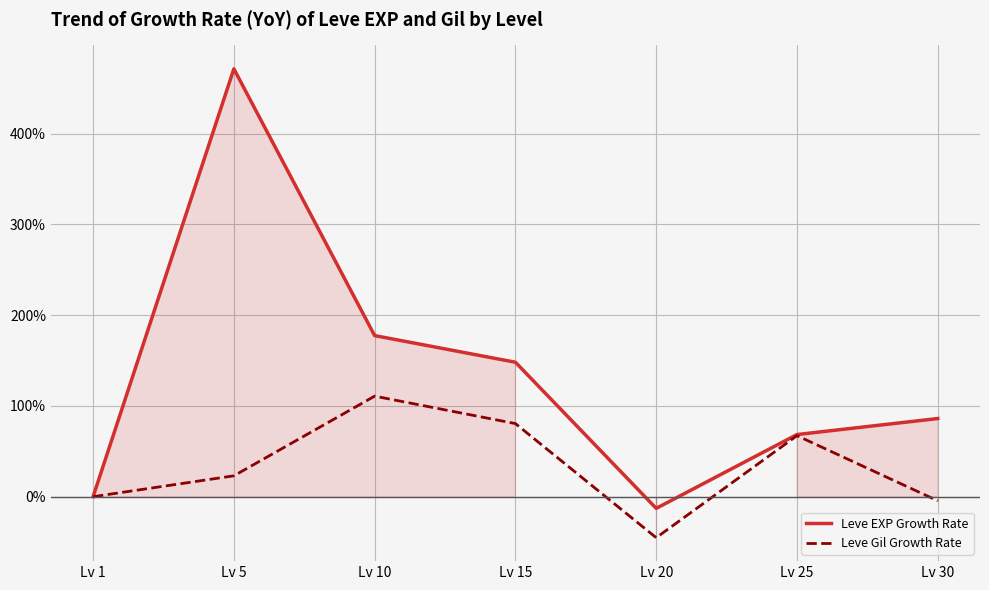

At which category is the sum across all series the highest?

Lv 5